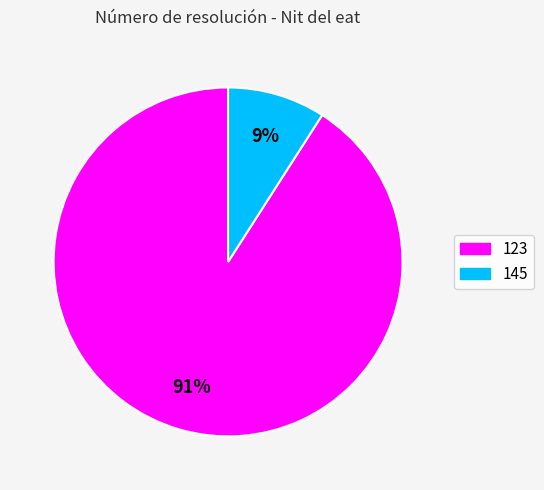

Is there a majority slice in this chart?

Yes